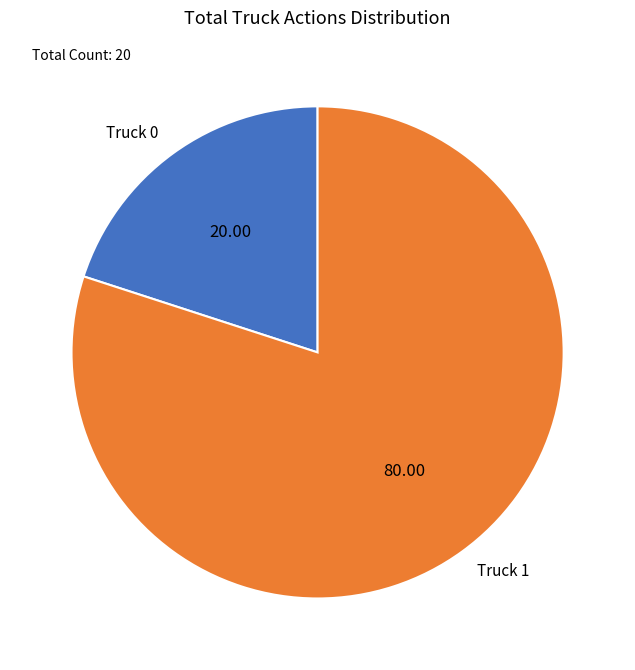

Between Truck 1 and Truck 0, which is larger?

Truck 1